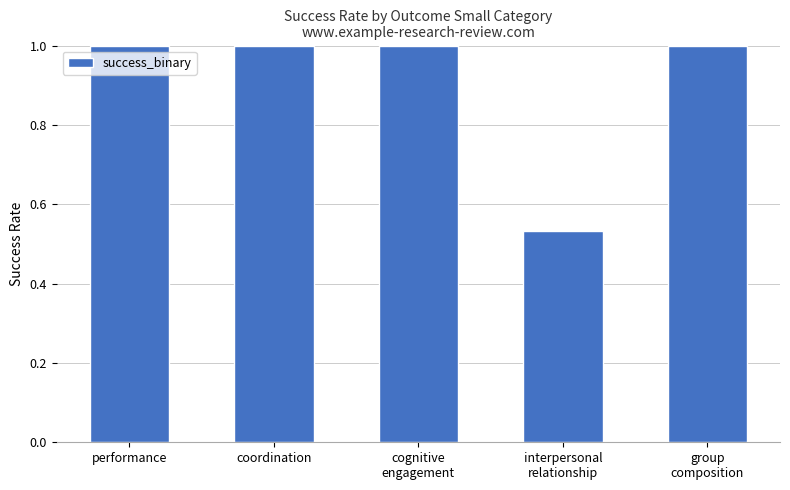

What position from the left is performance?

1